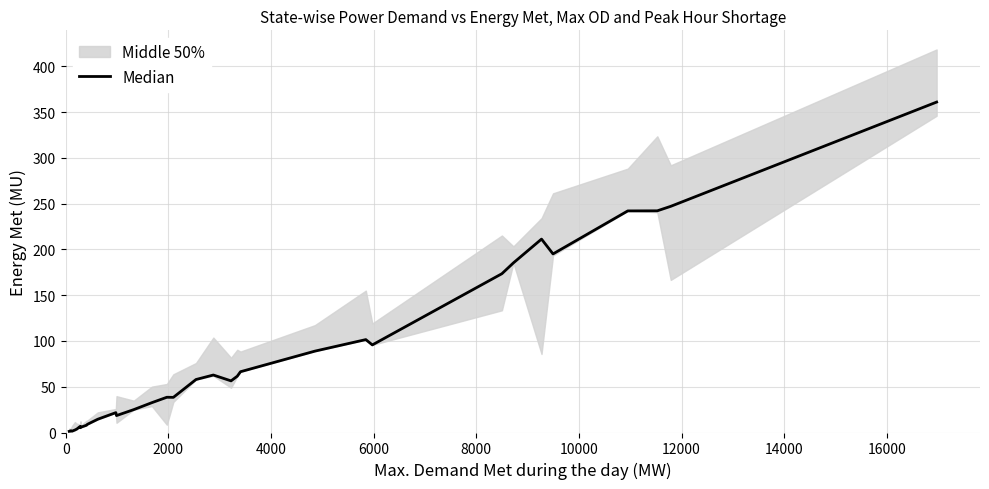

Reading left to right, list all the values displayed in this chart.

1.3	1.9	1.6	1.6	1.5	2.7	3.7	6.7	5.2	5.8	7.9	9.0	14.5	21.7	18.5	25.0	32.6	38.5	38.4	57.9	62.8	56.4	61.5	66.4	88.9	101.5	95.7	173.5	185.3	211.3	195.1	242.1	242.2	247.1	361.0